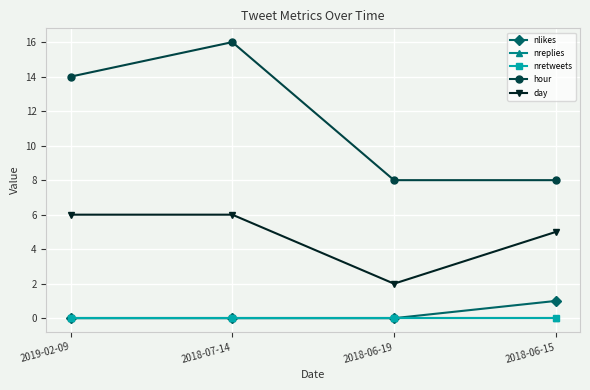

At which label is hour closest to 12?

2019-02-09